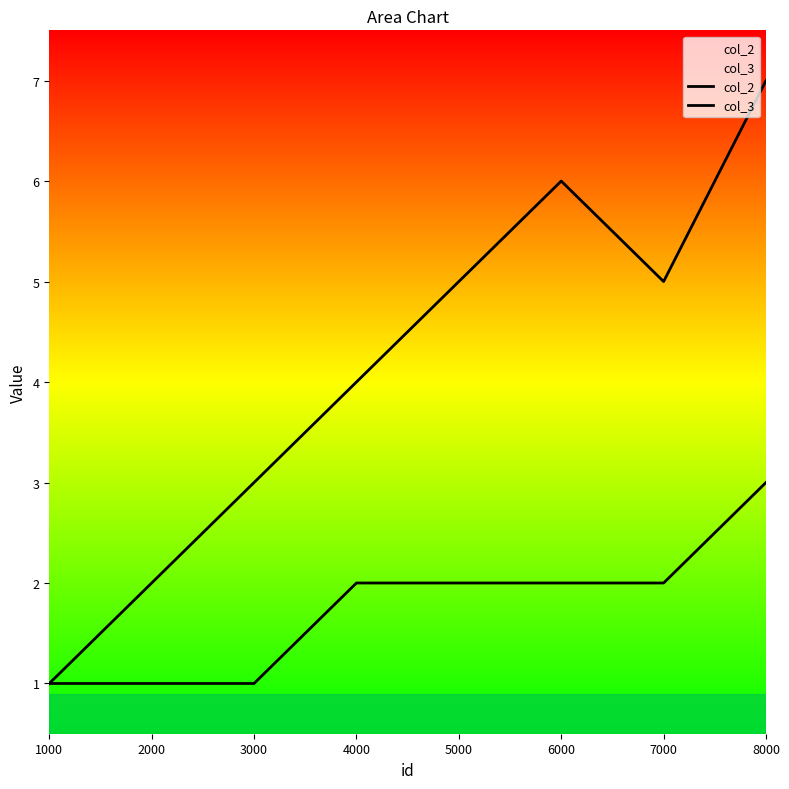

The value of col_2 at 5000 is 2. True or false?

True